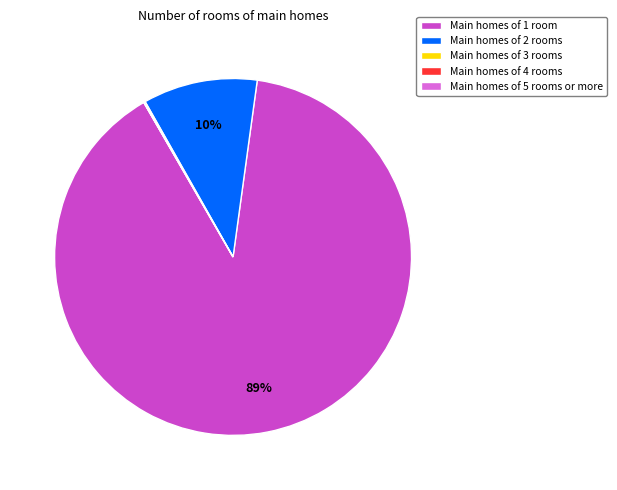

Which category accounts for the majority?

Main homes of 1 room